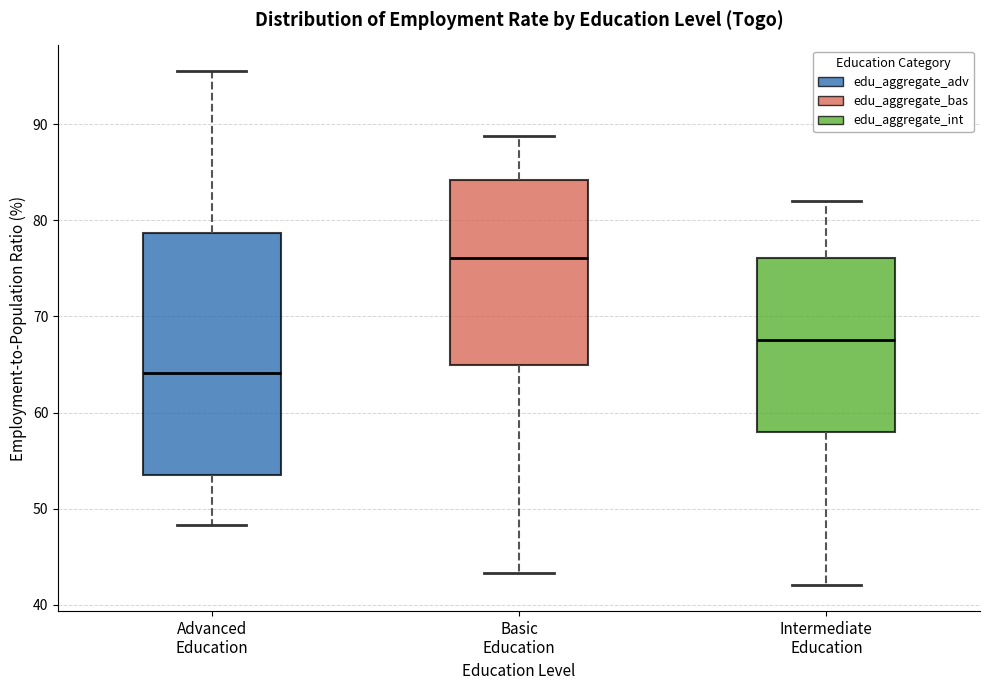

Which box's median line is the highest?

Basic Education